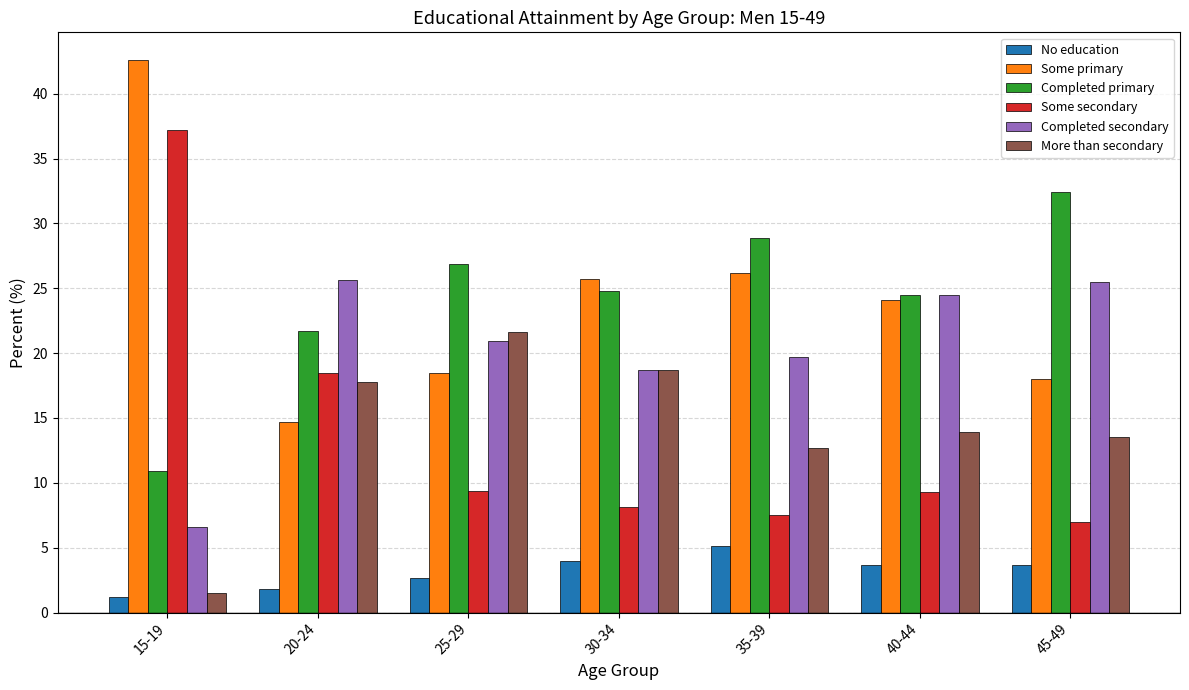

What are all the series names shown in the legend?

No education, Some primary, Completed primary, Some secondary, Completed secondary, More than secondary